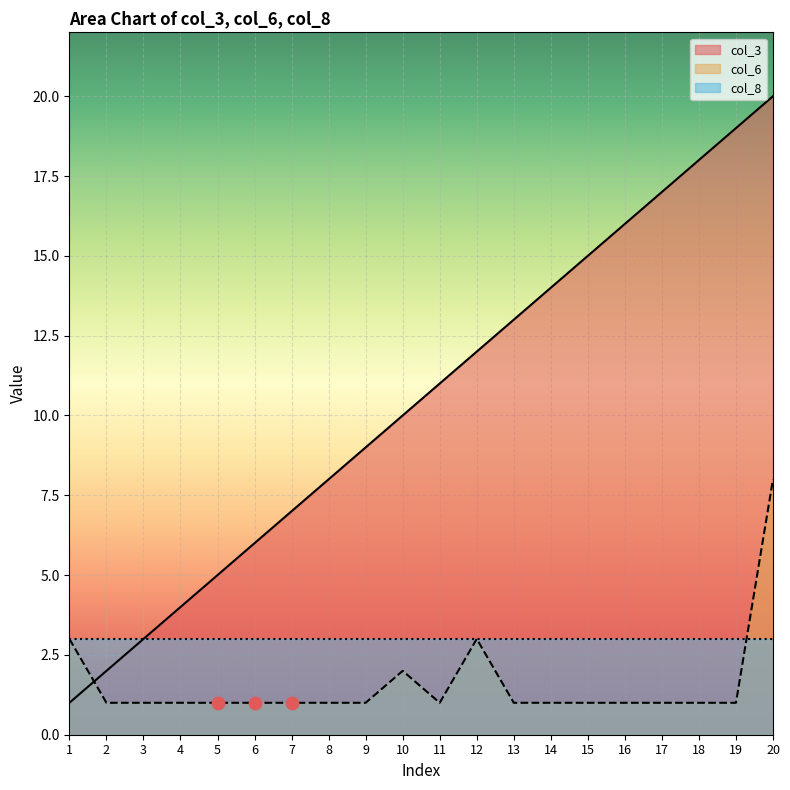

Which series has the widest spread of Y values?

col_3